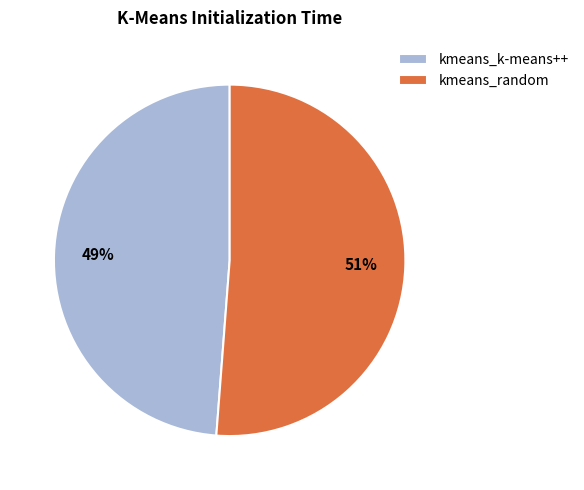

The kmeans_k-means++ slice represents 49% of the pie. True or false?

True